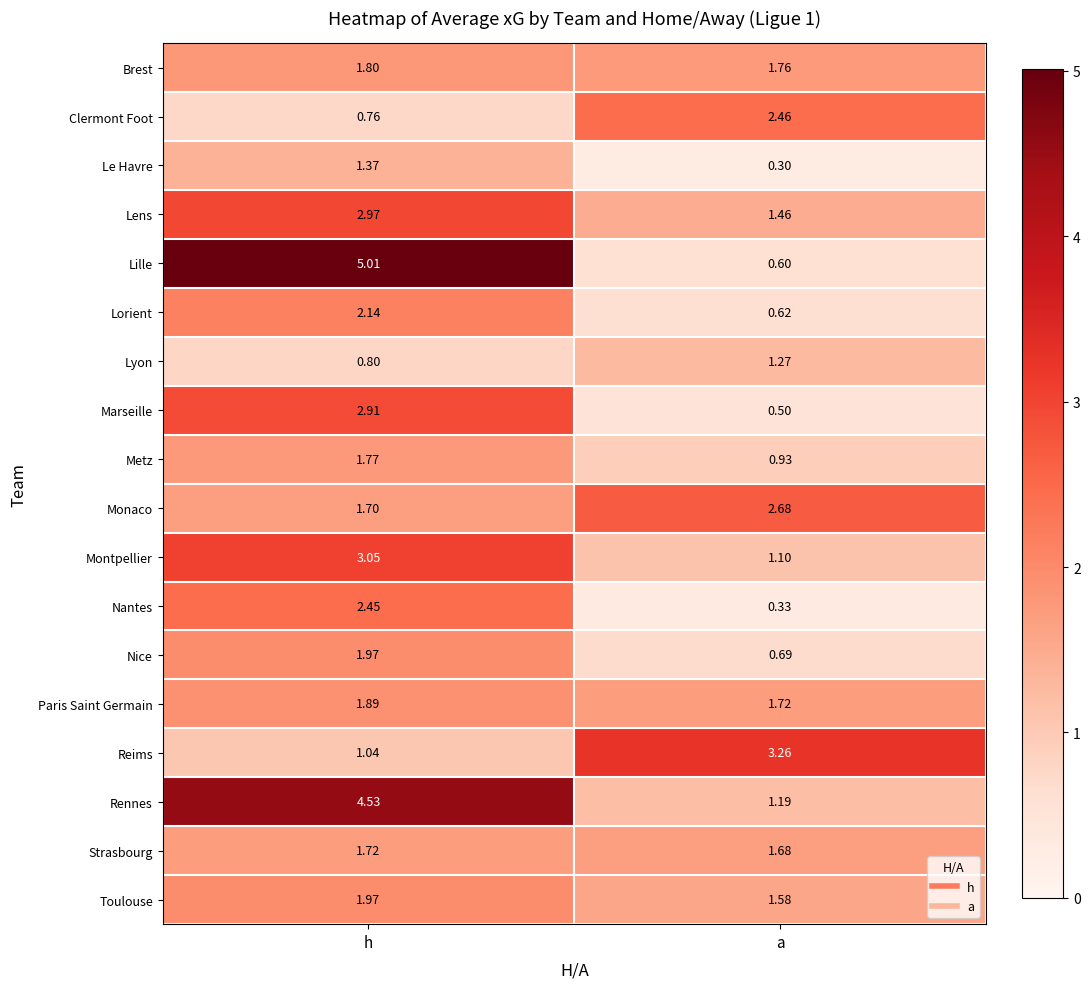

Between h and a, which series saw the biggest shift?

Lille